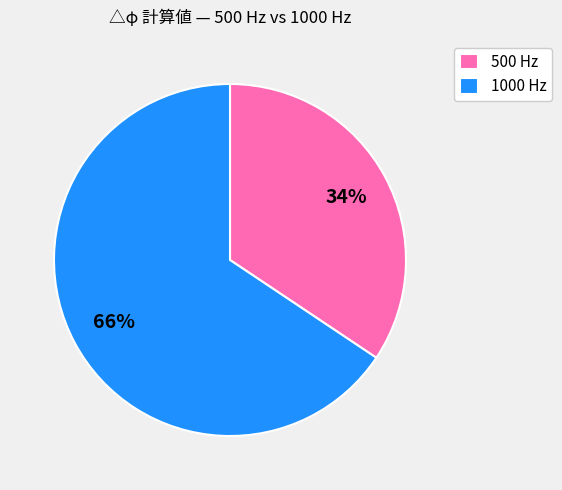

Is there a majority slice in this chart?

Yes